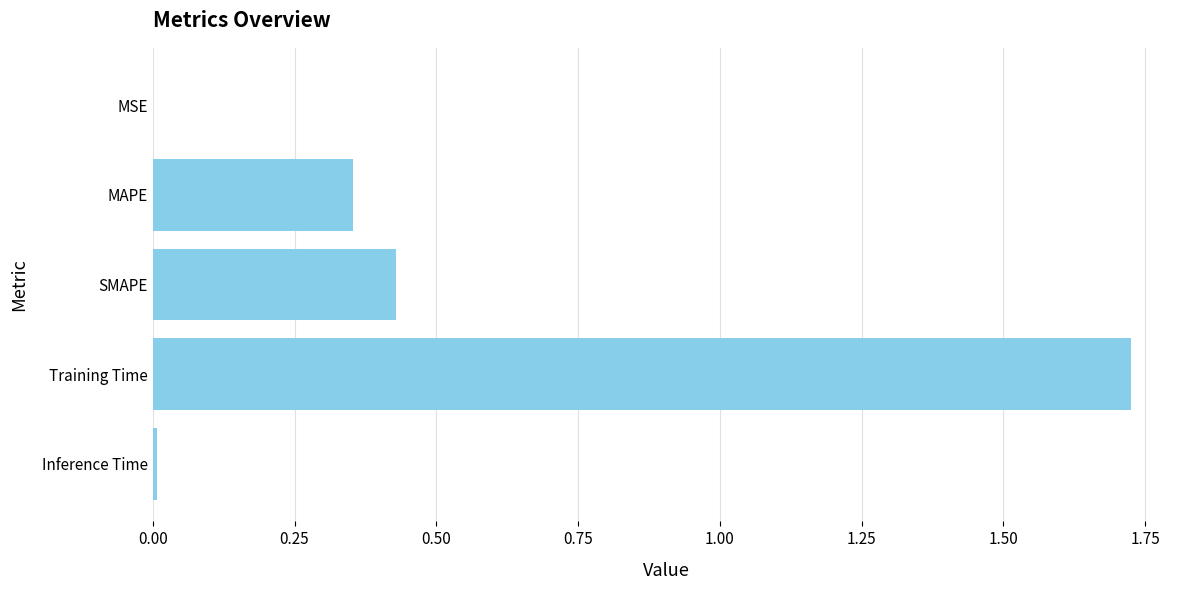

What is the sum of the values at SMAPE and MAPE?

0.8